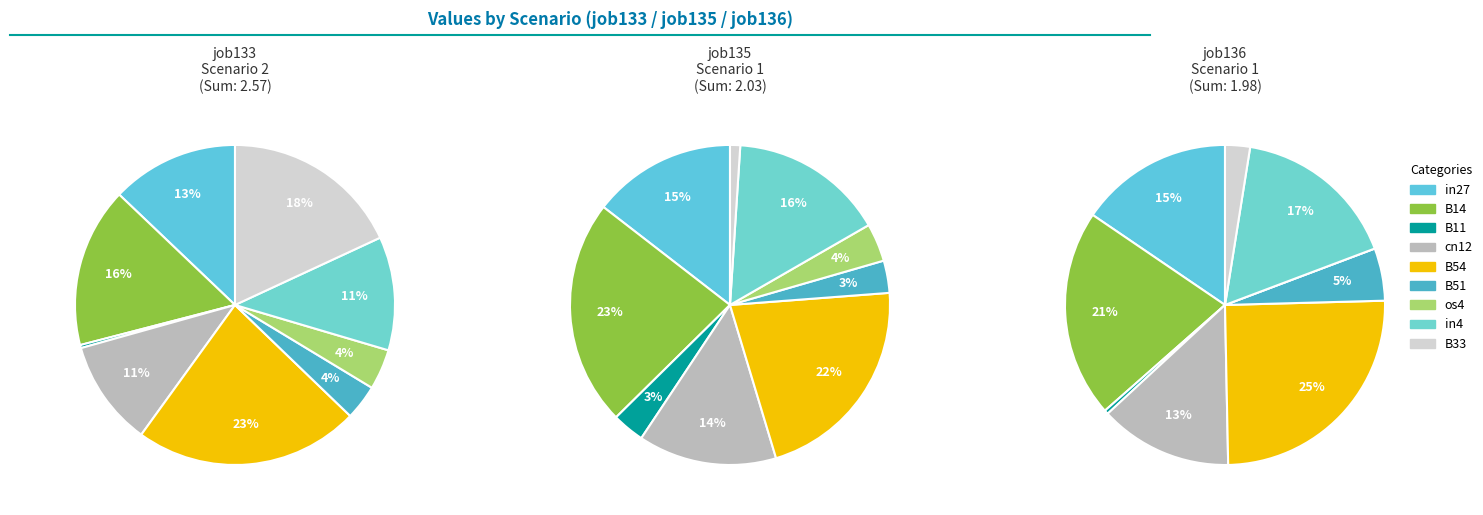

Combined, do B33 and B54 account for over 50%?

No